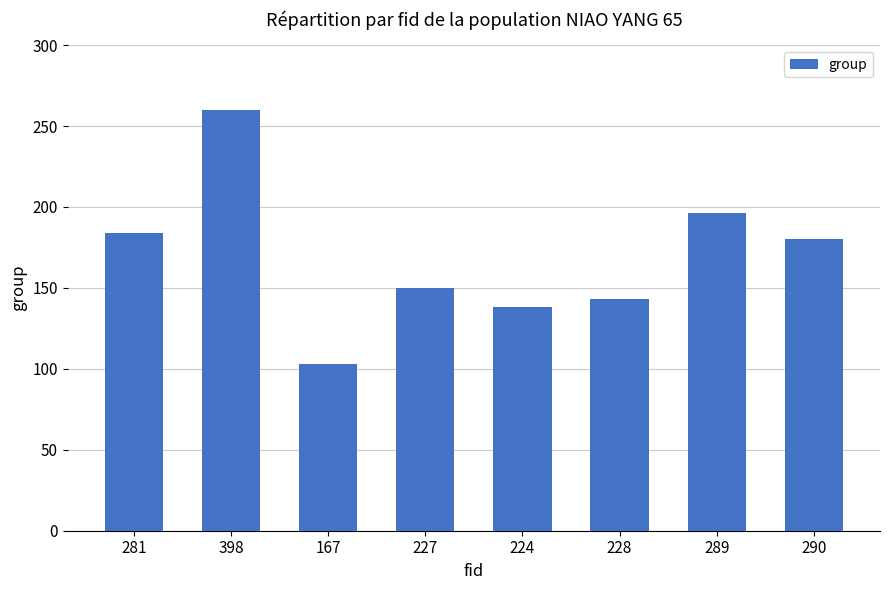

At which label does the data first exceed 180?

281